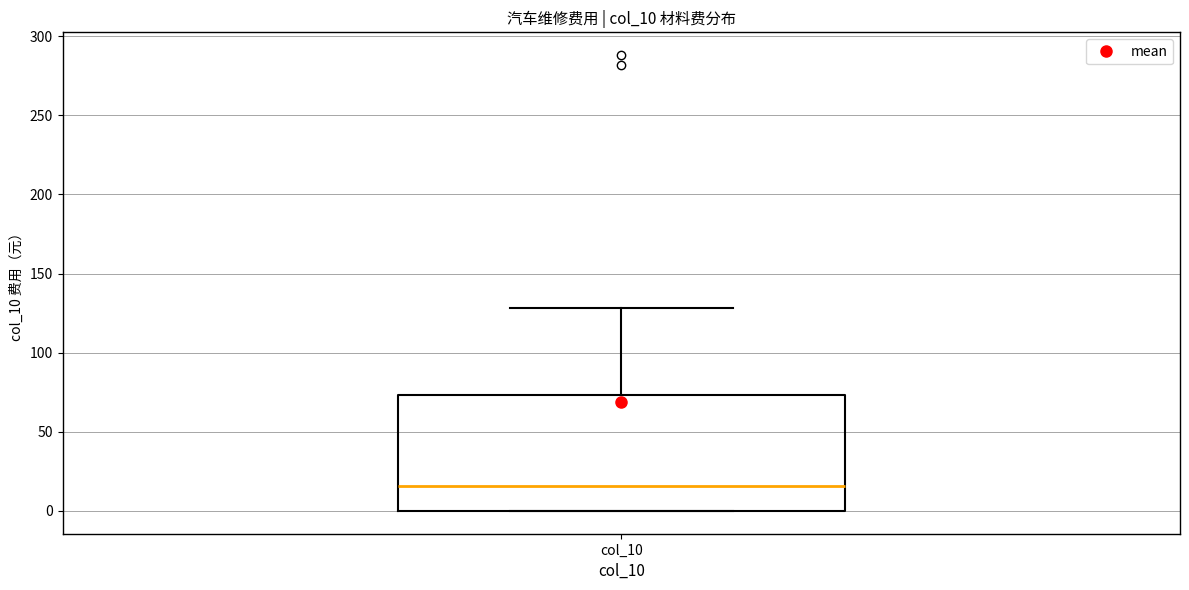

Read this box plot against the y-axis: the position of the median line, the range covered by the box, and the ends of both whiskers. The values are not printed on the chart, so give them approximately, as read against the axis.

median 15, box 0 to 75, whiskers 0 to 130